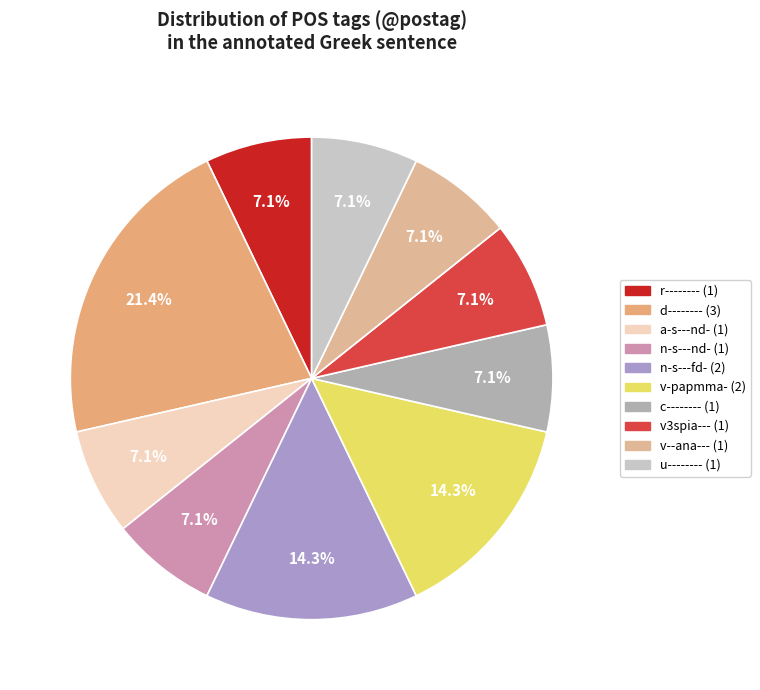

Is it true that a-s---nd- is 1% of the pie?

False